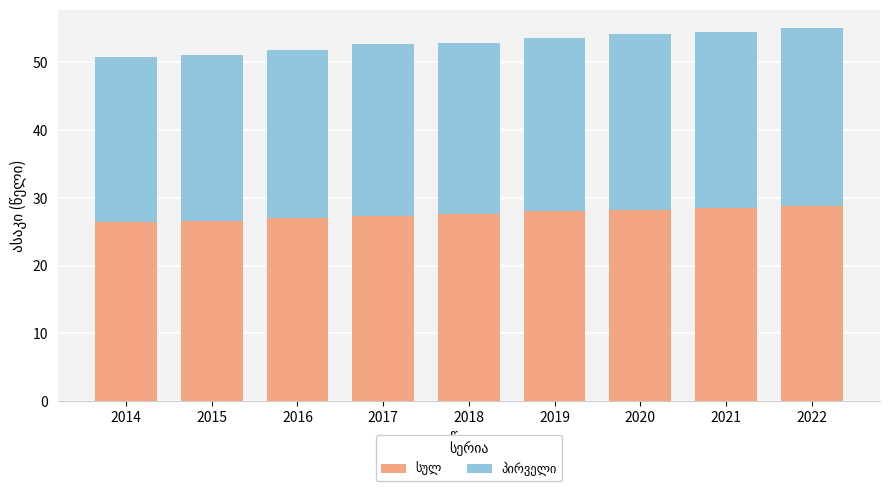

What is the total value across all series at 2022?

55.0